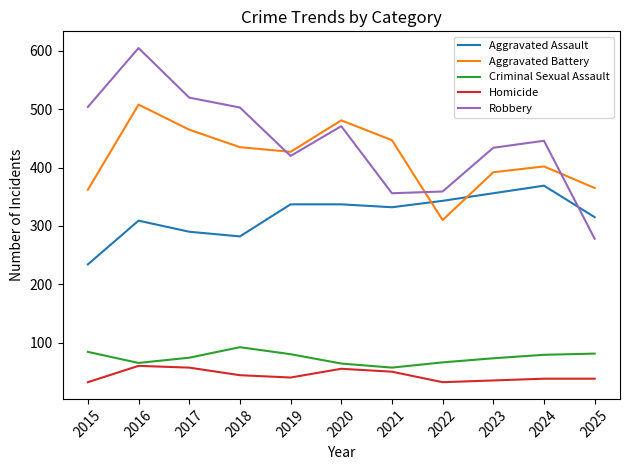

Does the chart display data point markers on the line(s)?

No